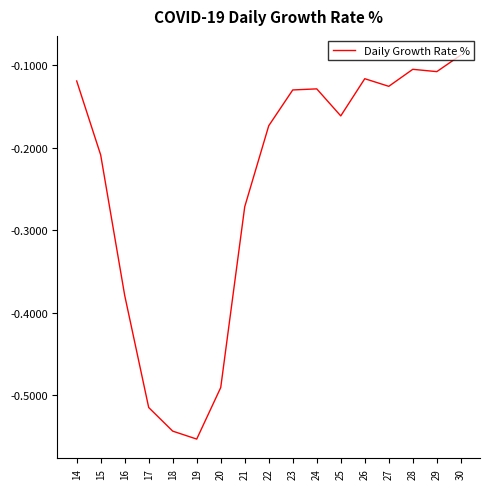

What is the change in value from 20 to 22?

+0.3